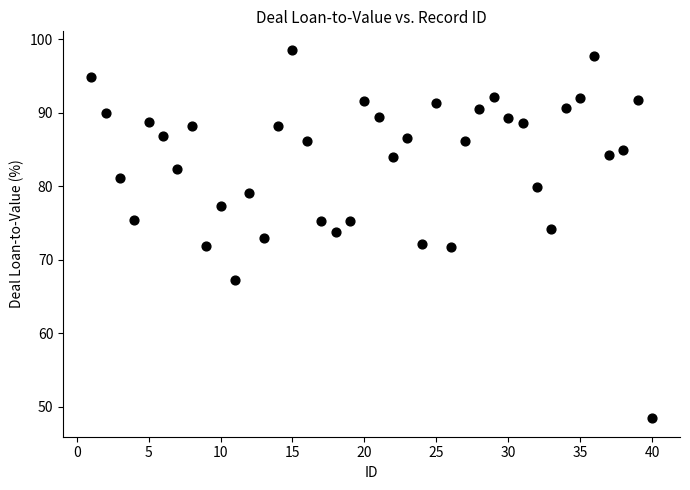

What is the range of Y values (max minus min)?

50.2